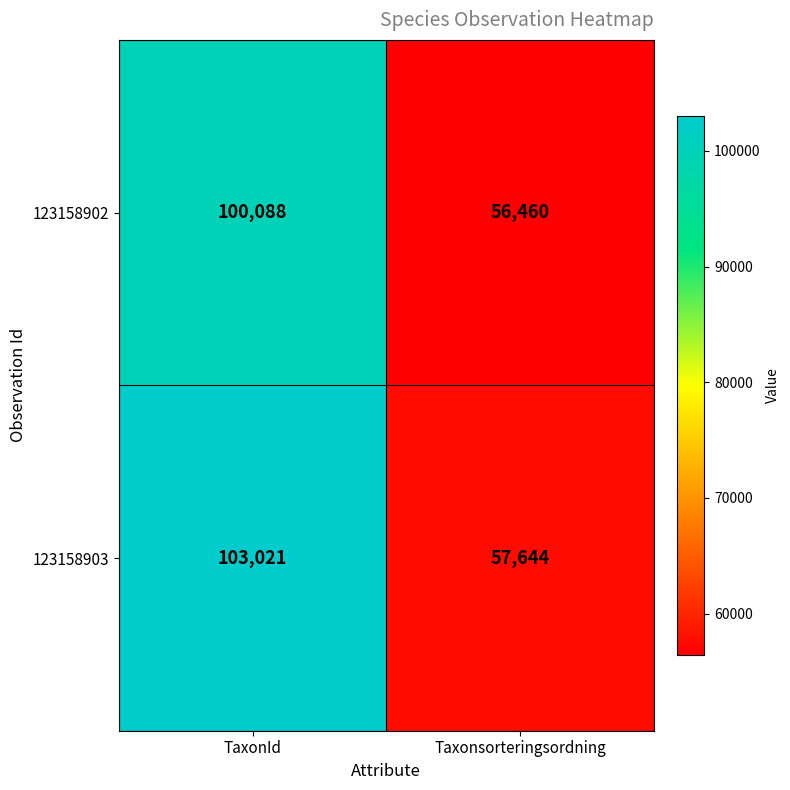

Which series has the widest spread of values?

123158903